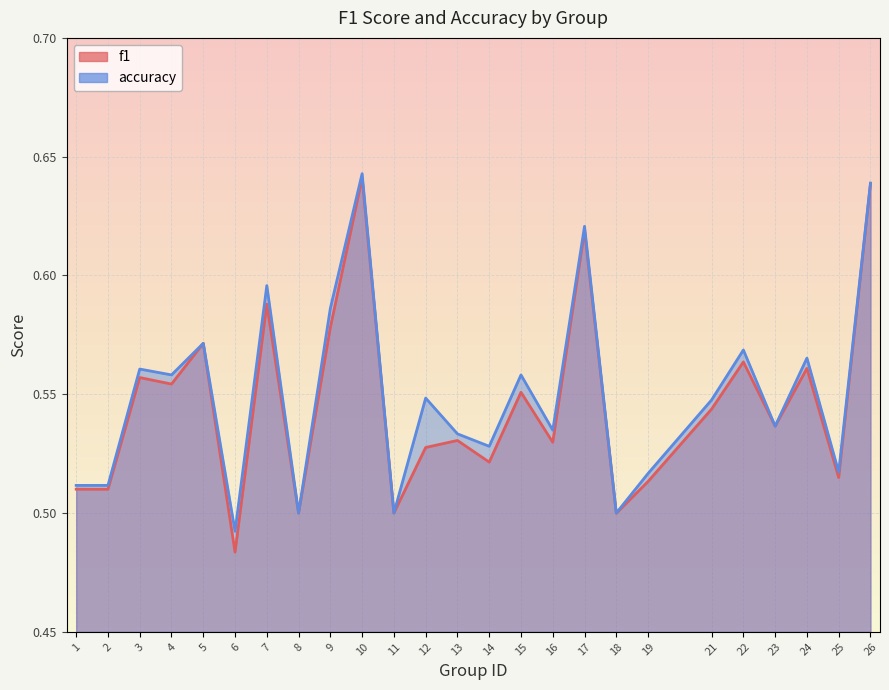

What is the lowest value of the accuracy series?

0.5